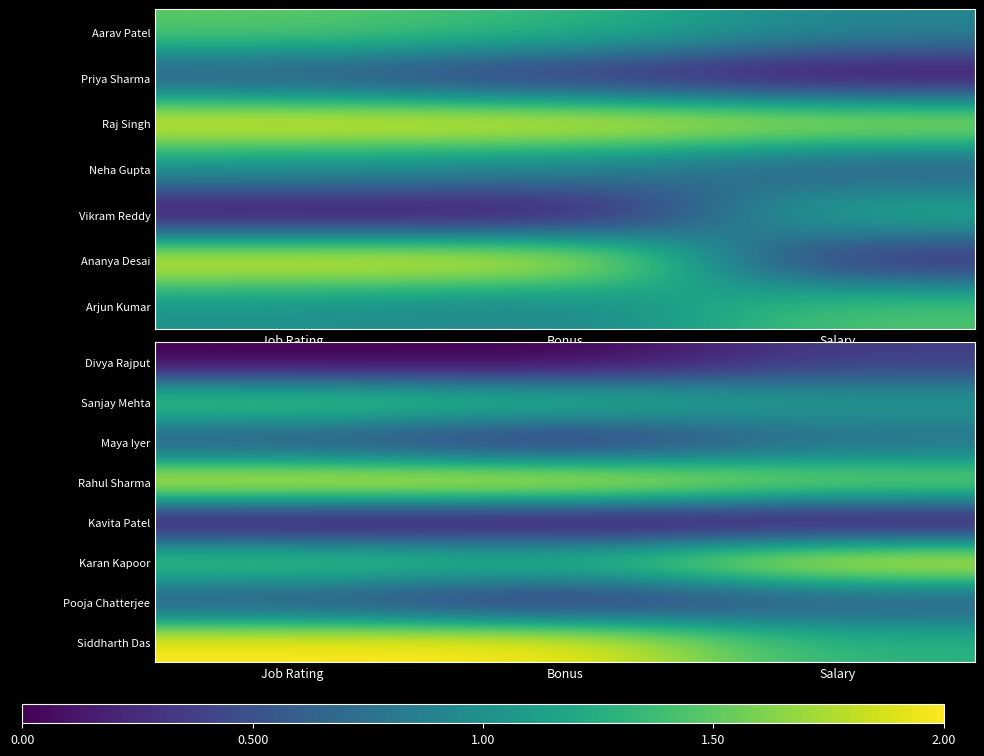

How many categories are shown in the chart?

3